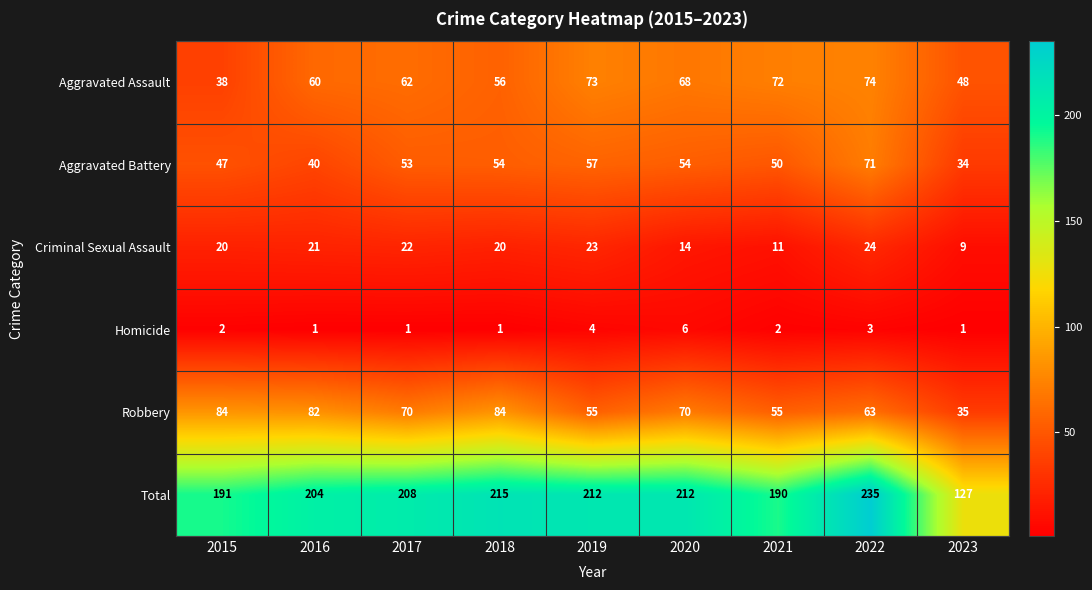

The value of Aggravated Assault at 2021 is 20. True or false?

False